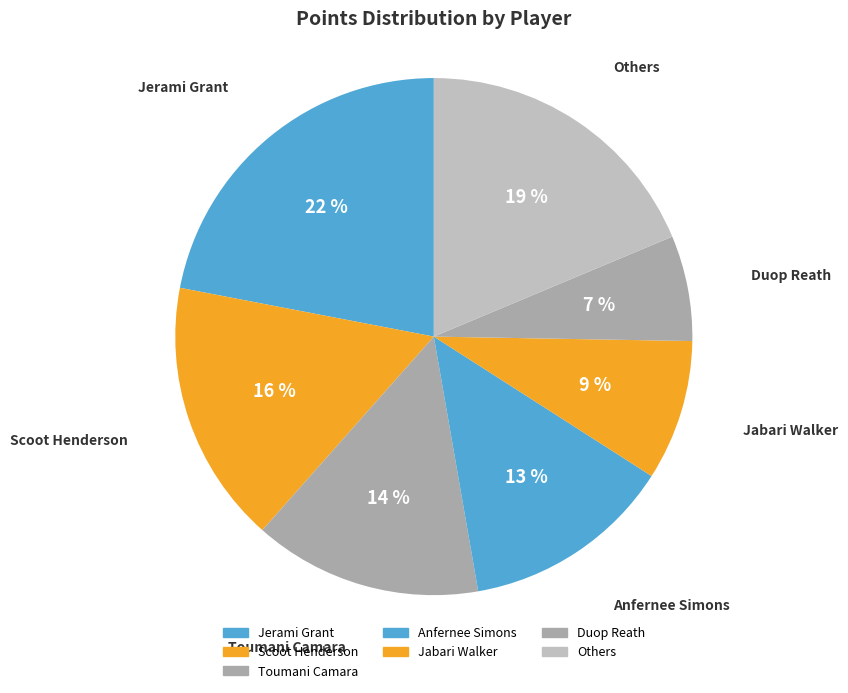

Count the number of slices in the pie.

7